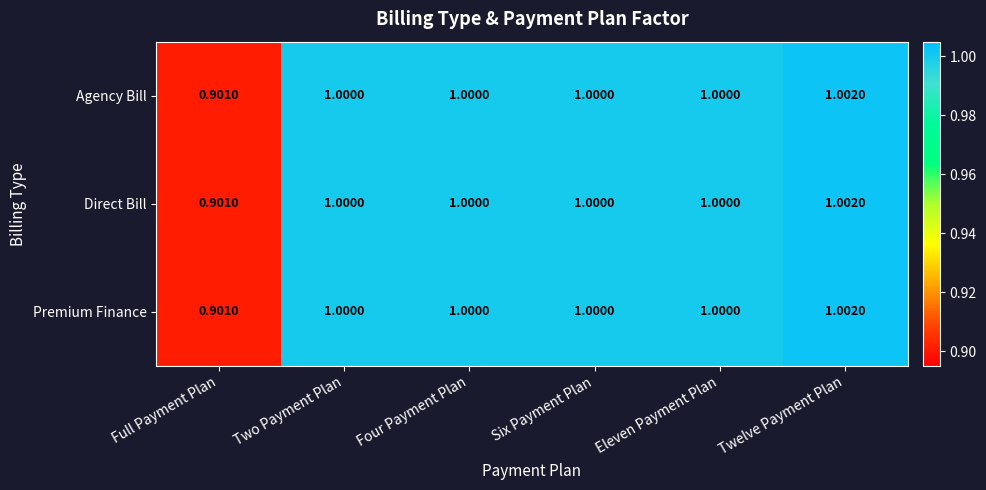

Which category has the lowest value in the Premium Finance series?

Full Payment Plan